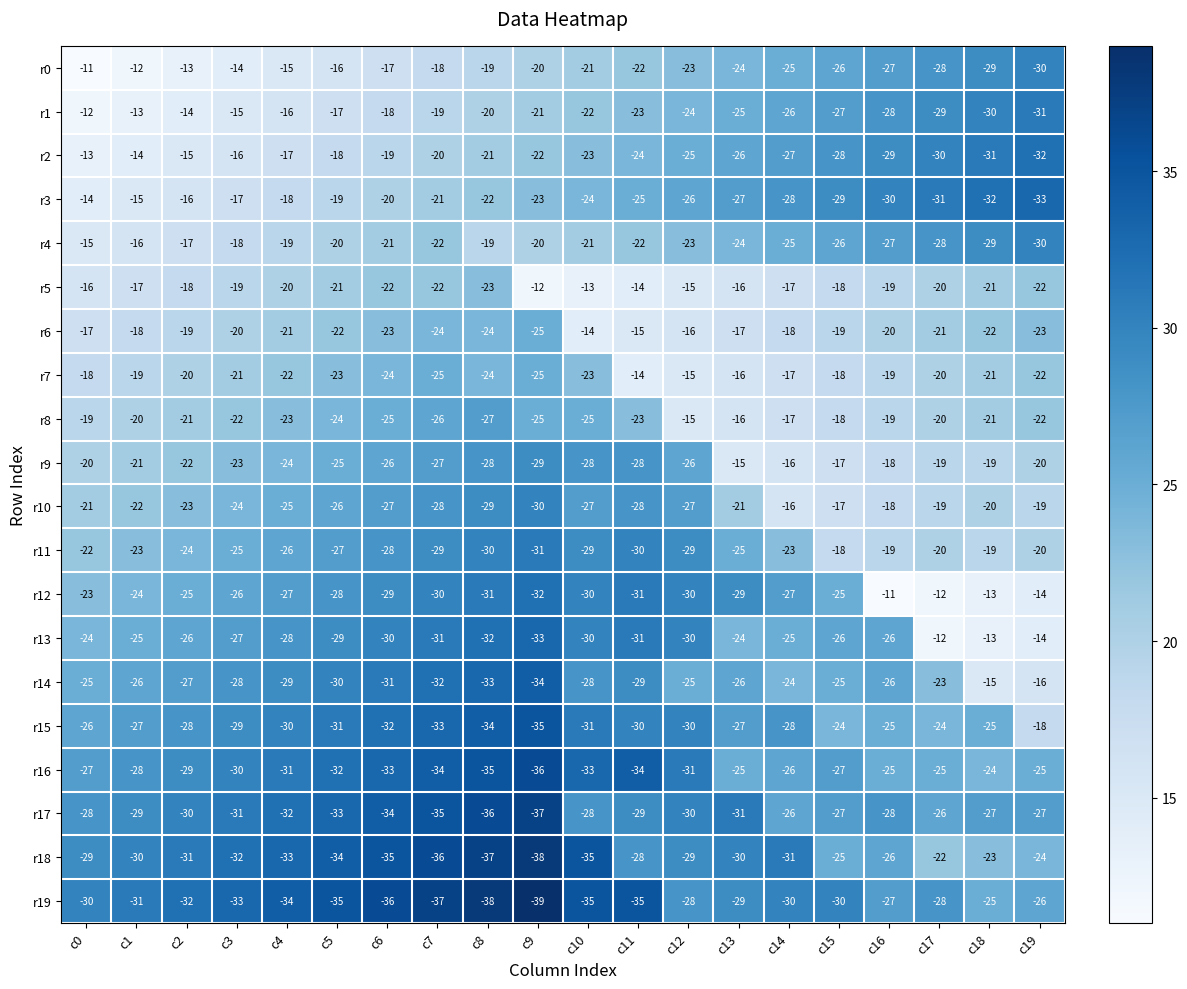

What is the difference between the maximum and minimum values in the r2 series?

19